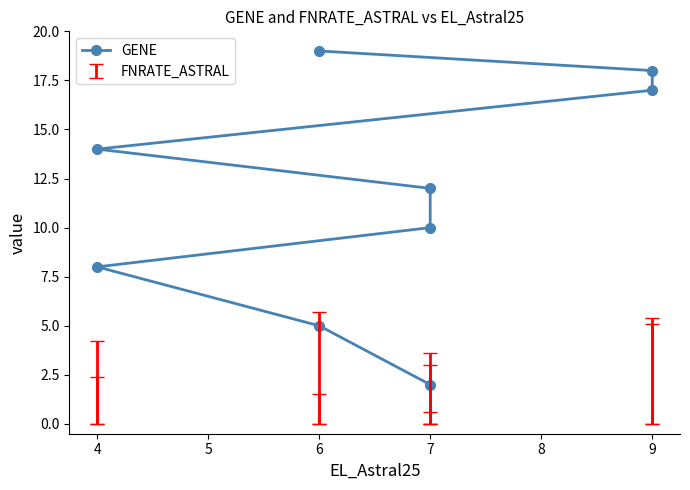

Does the chart display data point markers on the line(s)?

Yes